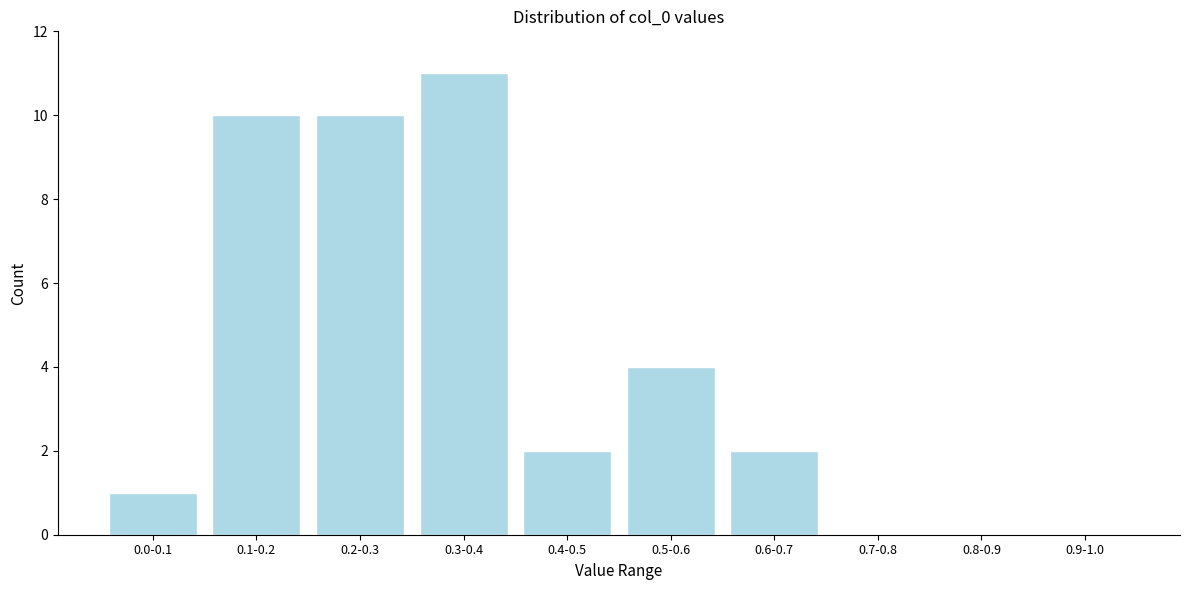

Reading right to left, what are all the values shown in this chart?

0.9-1.0=0	0.8-0.9=0	0.7-0.8=0	0.6-0.7=2	0.5-0.6=4	0.4-0.5=2	0.3-0.4=11	0.2-0.3=10	0.1-0.2=10	0.0-0.1=1